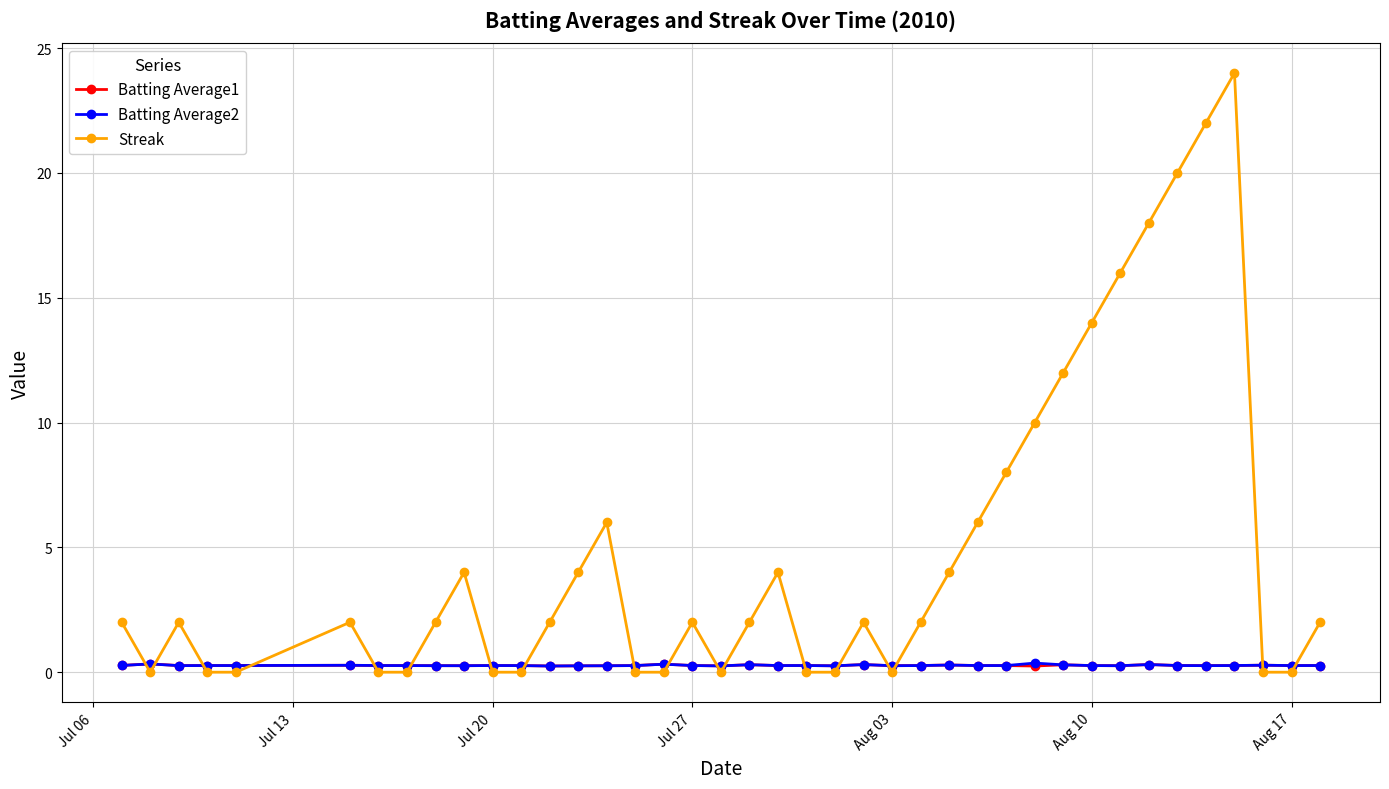

What is the sum of all Streak values?

192.0